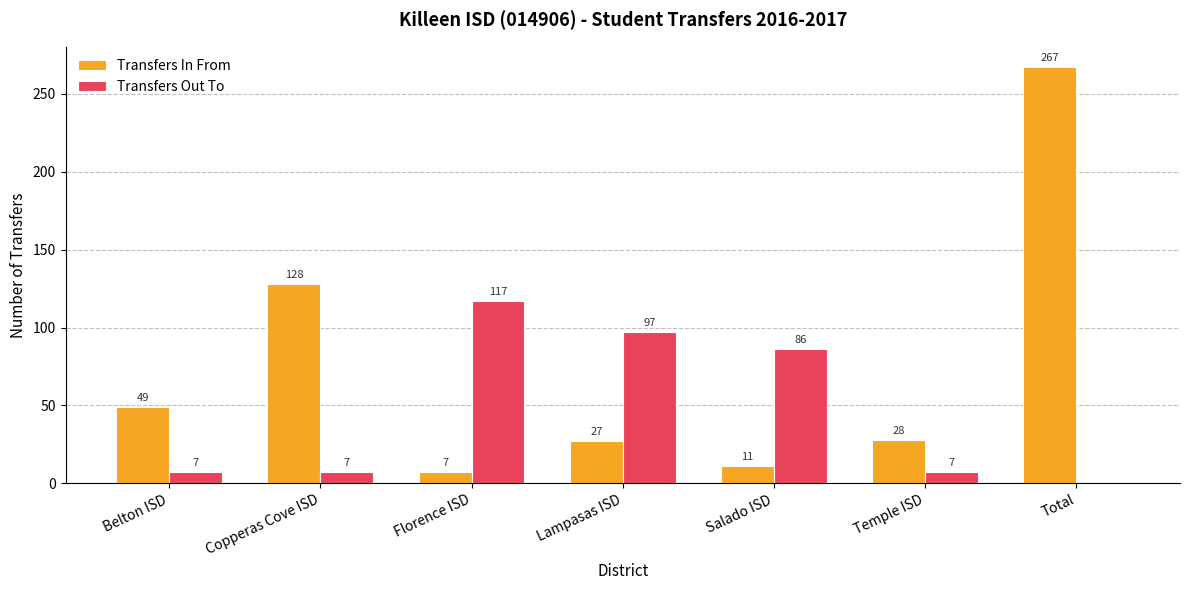

Between Florence ISD and Temple ISD, which series saw the biggest shift?

Transfers Out To